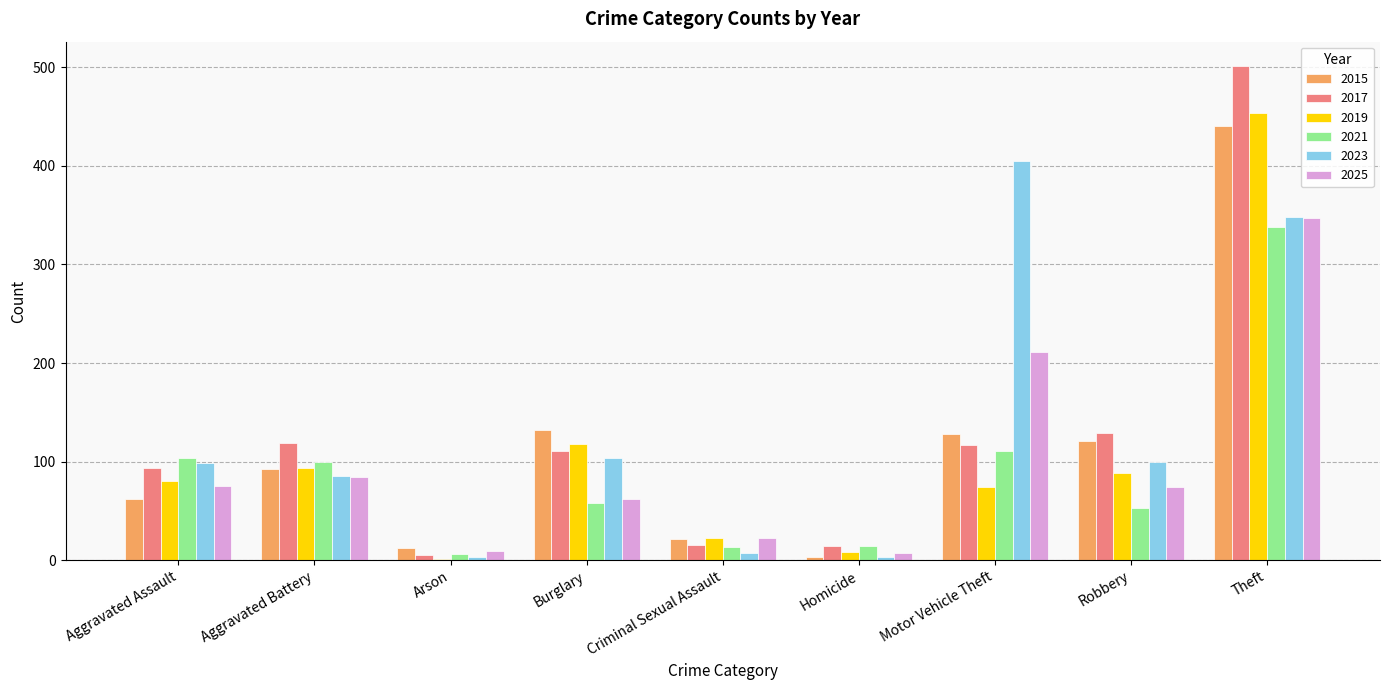

Where is 2025 nearest to the value 177?

Motor Vehicle Theft